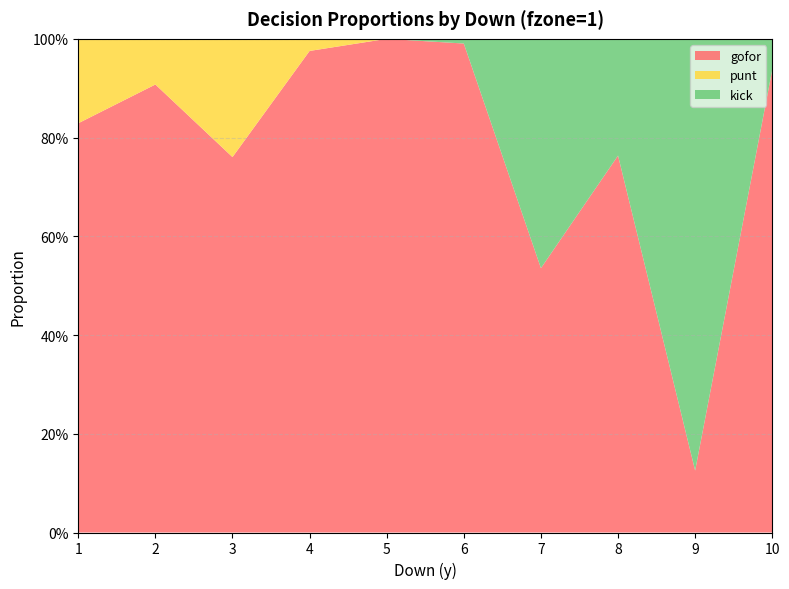

Reading left to right, transcribe all the data shown in this chart.

gofor: 1=0.8	2=0.9	3=0.8	4=1.0	5=1.0	6=1.0	7=0.5	8=0.8	9=0.1	10=0.9
punt: 1=0.2	2=0.1	3=0.2	4=0.0	5=0.0	6=0.0	7=0.0	8=0.0	9=0.0	10=0.0
kick: 1=0.0	2=0.0	3=0.0	4=0.0	5=0.0	6=0.0	7=0.5	8=0.2	9=0.9	10=0.1